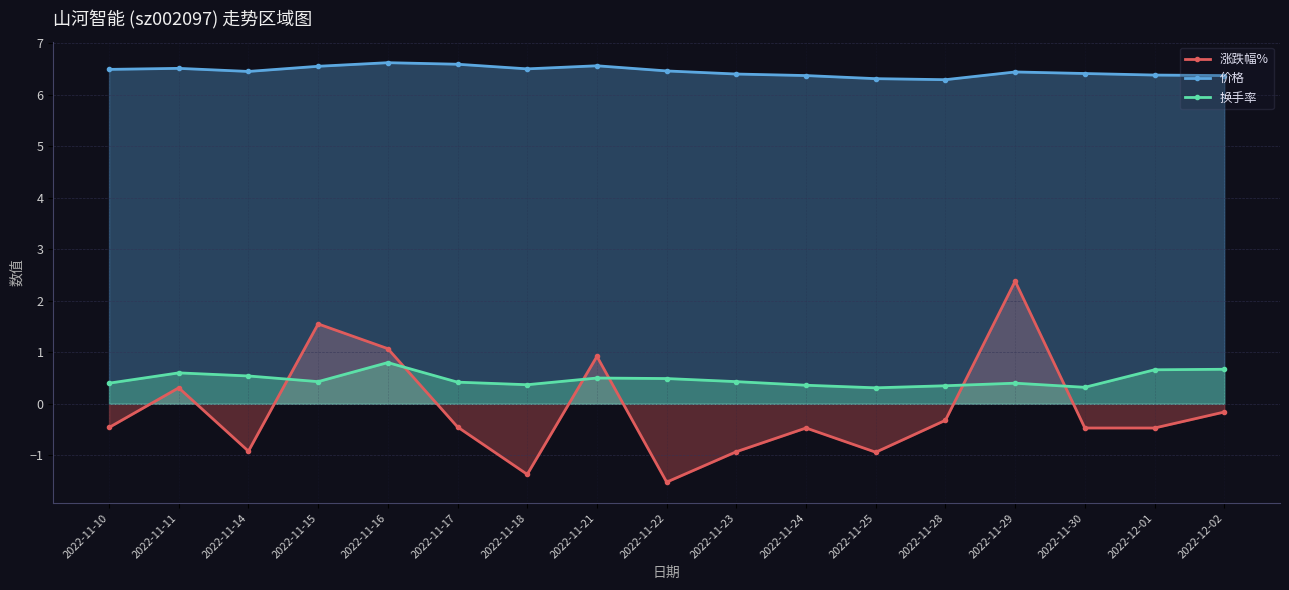

What is the sum of all 价格 values?

109.7